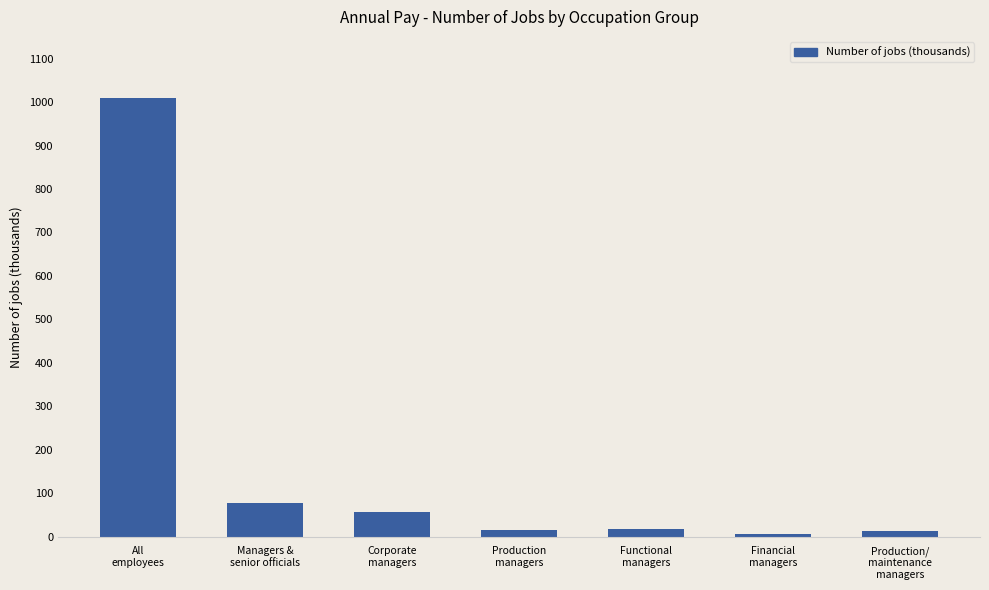

What is the change in value from Corporate
managers to Functional
managers?

-39